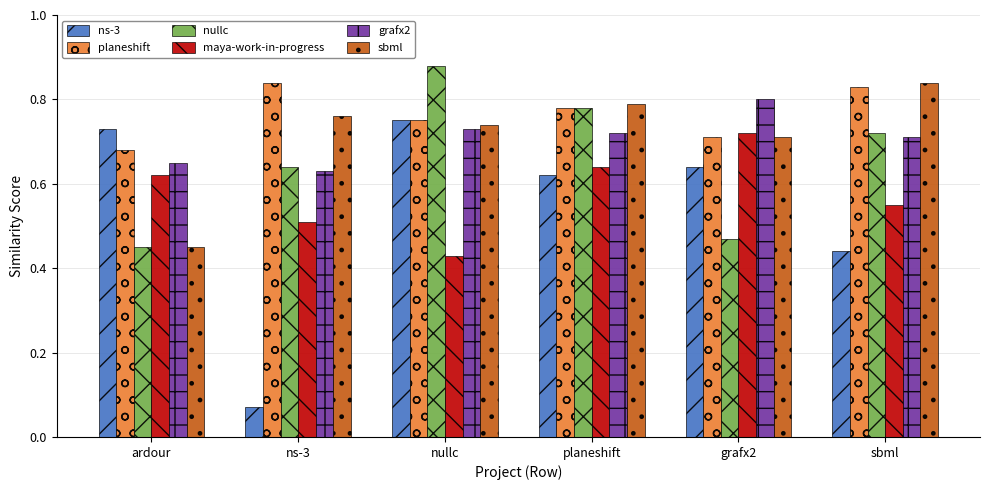

What is the total value across all series at ardour?

3.6